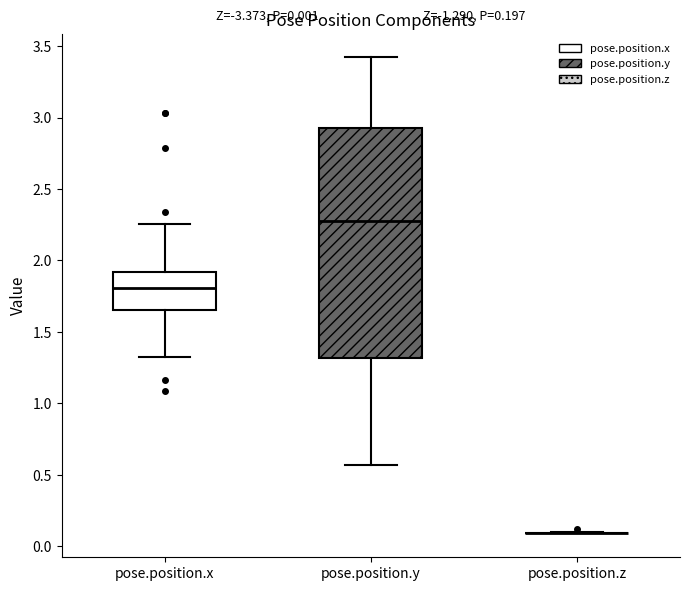

Which box is the tallest, from its lower edge to its upper edge?

pose.position.y